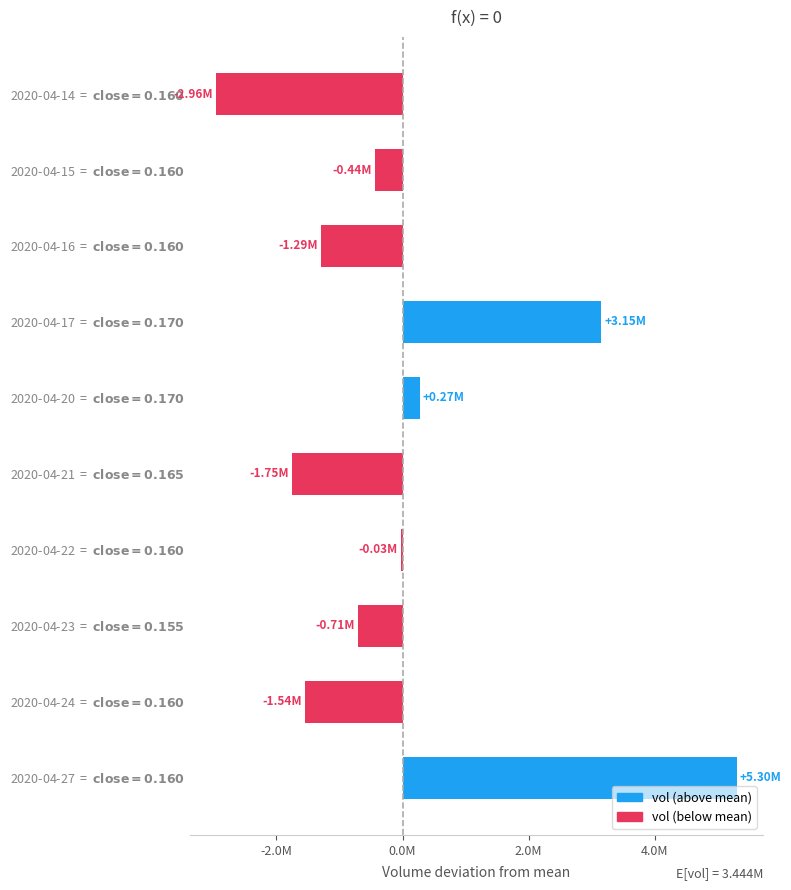

Are the bars horizontal?

Yes